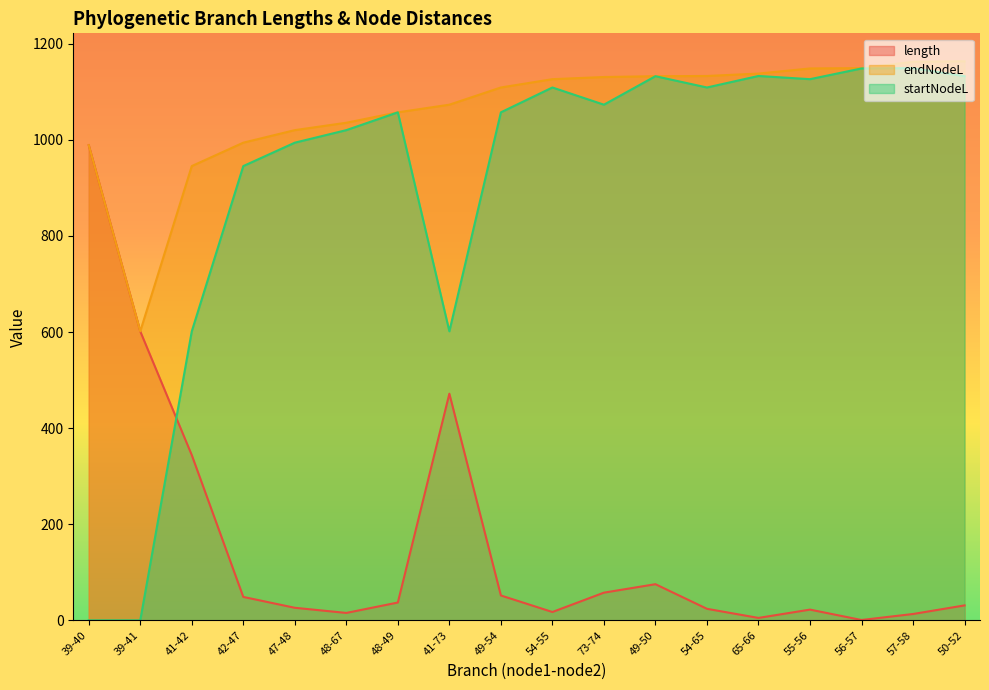

Is it true that endNodeL equals 1353.2 at 47-48?

False